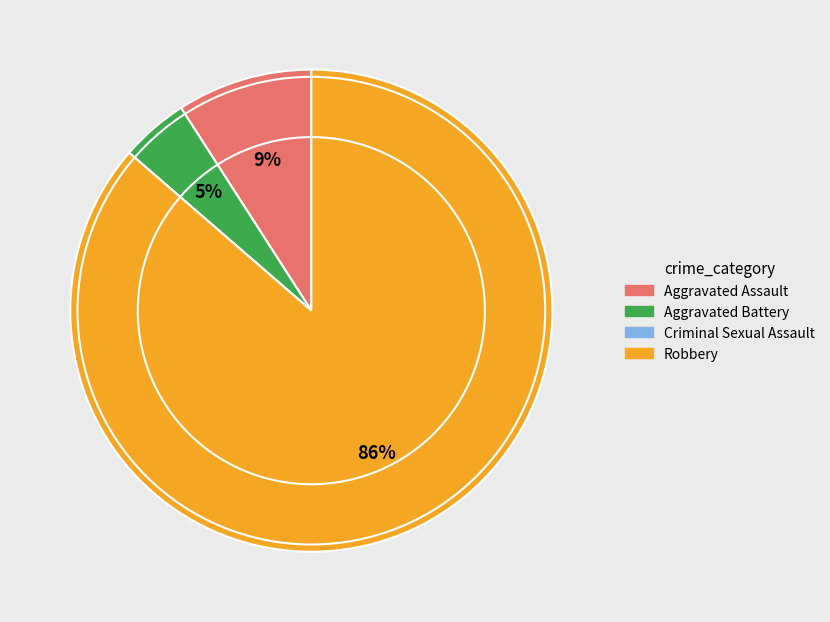

Is there a majority slice in this chart?

Yes